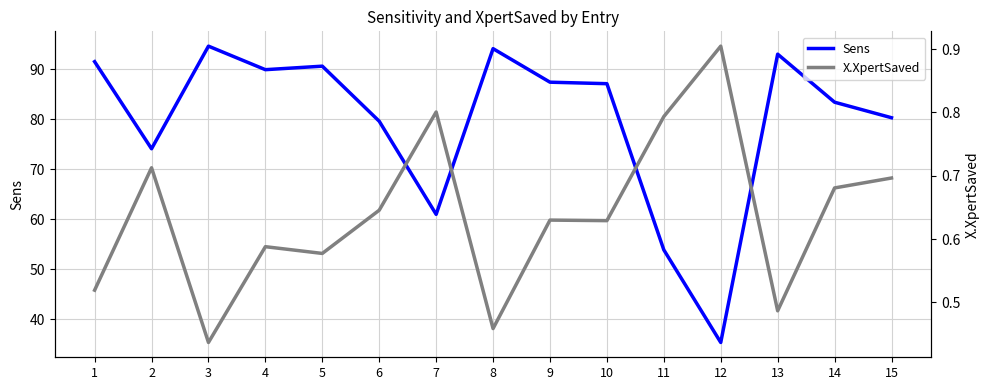

At how many categories does at least one series exceed 36?

14